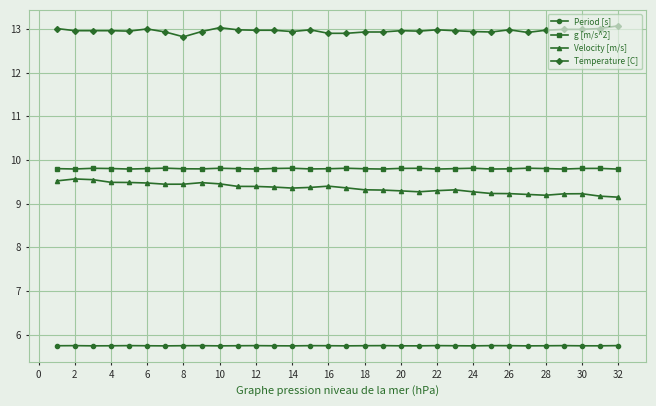

How many g [m/s^2] values are between 9 and 10?

32